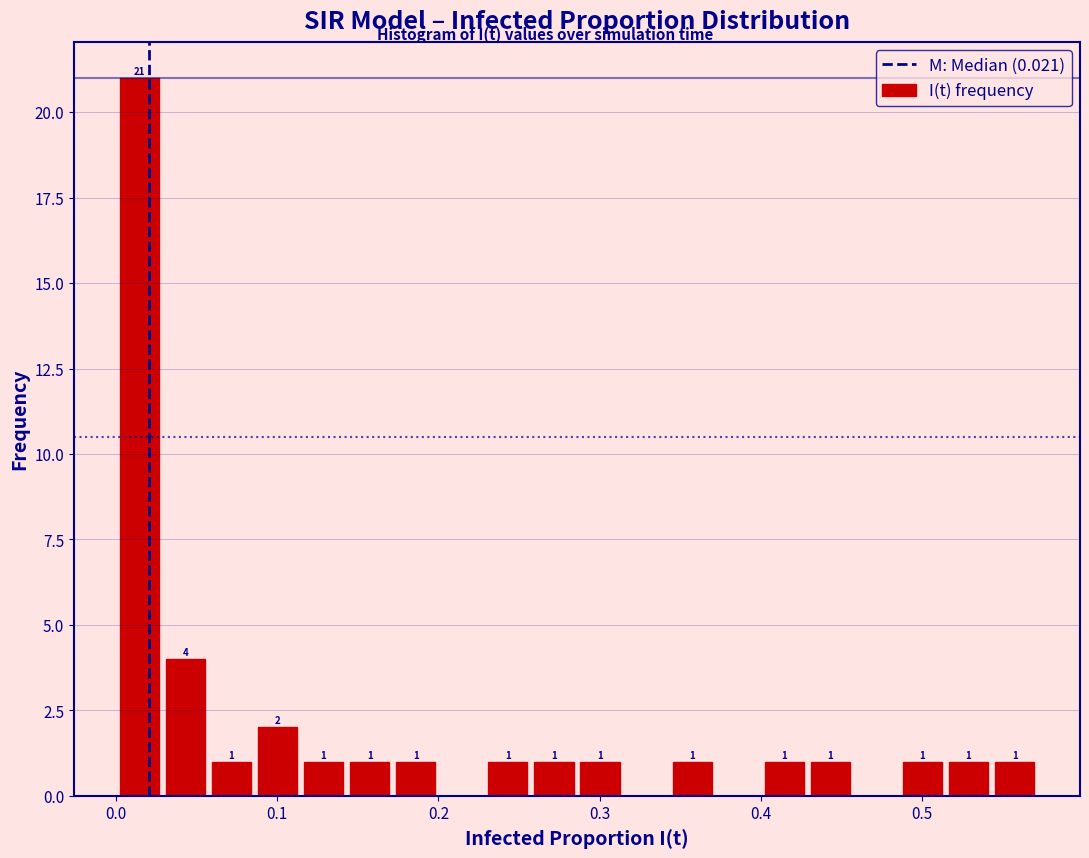

Around what value on the x-axis is the tallest bar? Give the approximate position of its centre, as read against the axis.

0.01